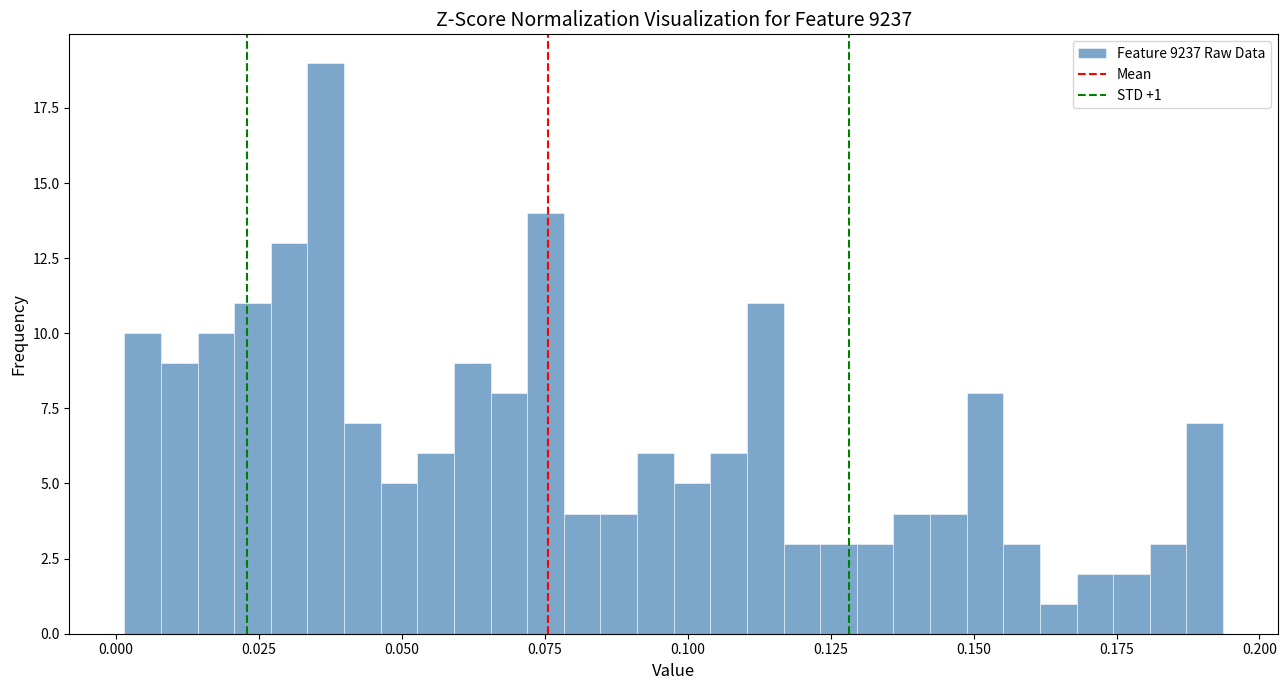

Around what value on the x-axis is the tallest bar? Give the approximate position of its centre, as read against the axis.

0.035